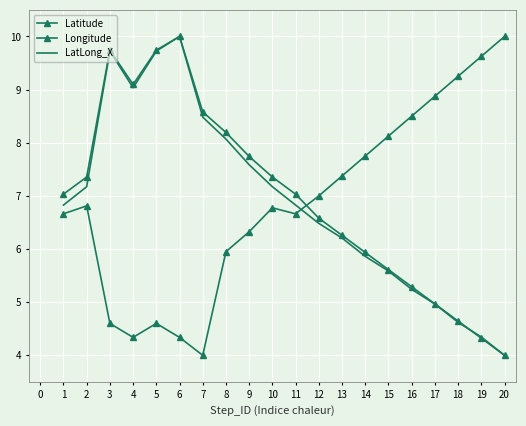

Which series has the largest total across all categories?

Latitude